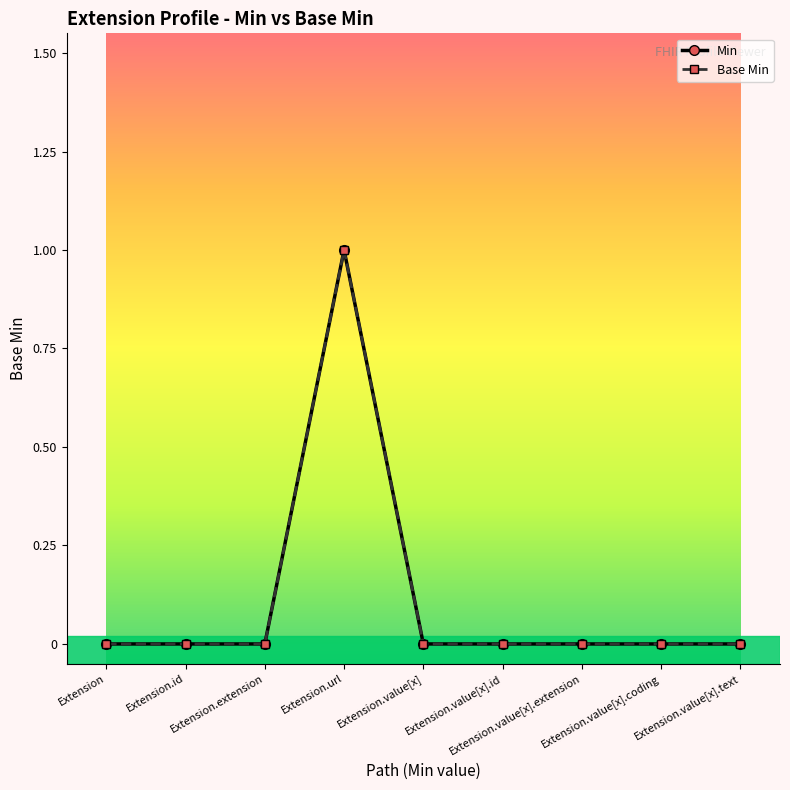

Between Extension.id and Extension.value[x], which series saw the biggest shift?

Min